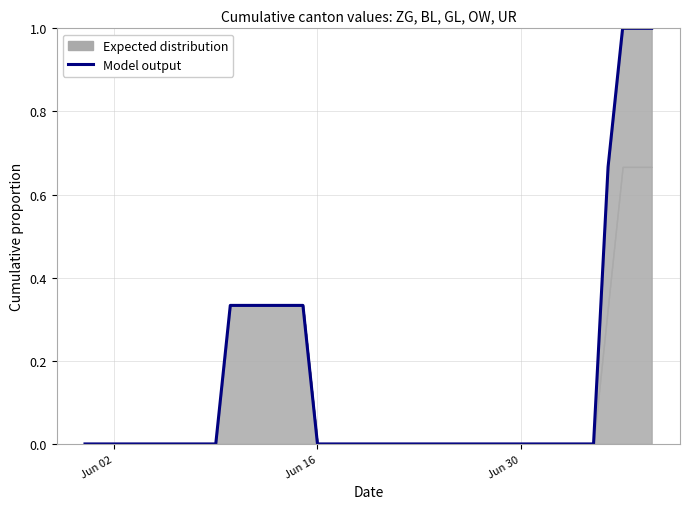

Does the chart have visible grid lines?

Yes